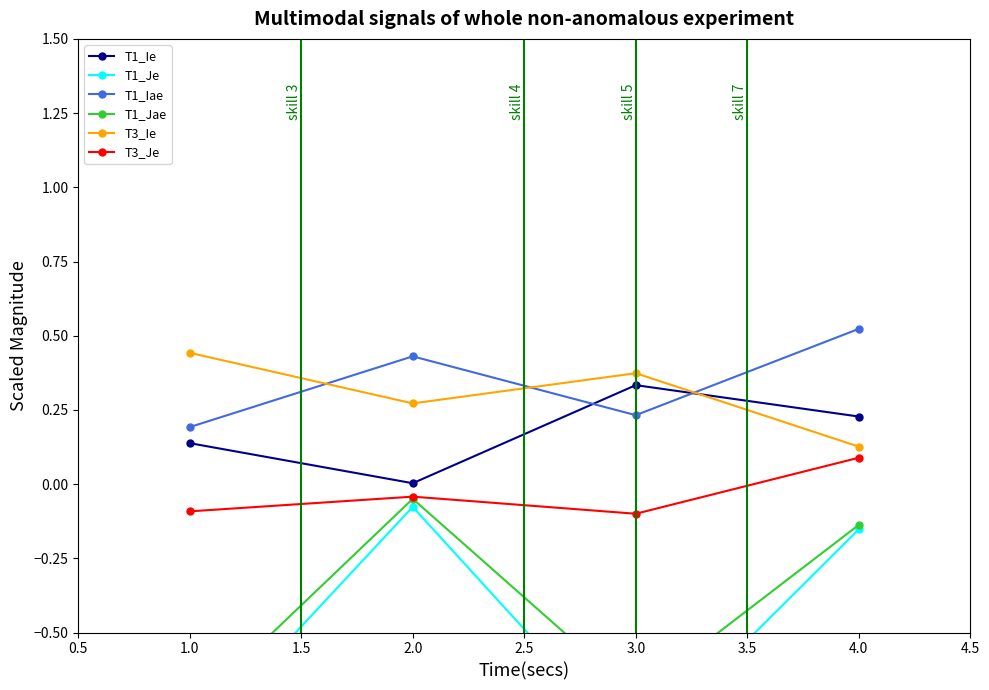

What is the difference between the maximum and second lowest values in the T1_Jae series?

0.7